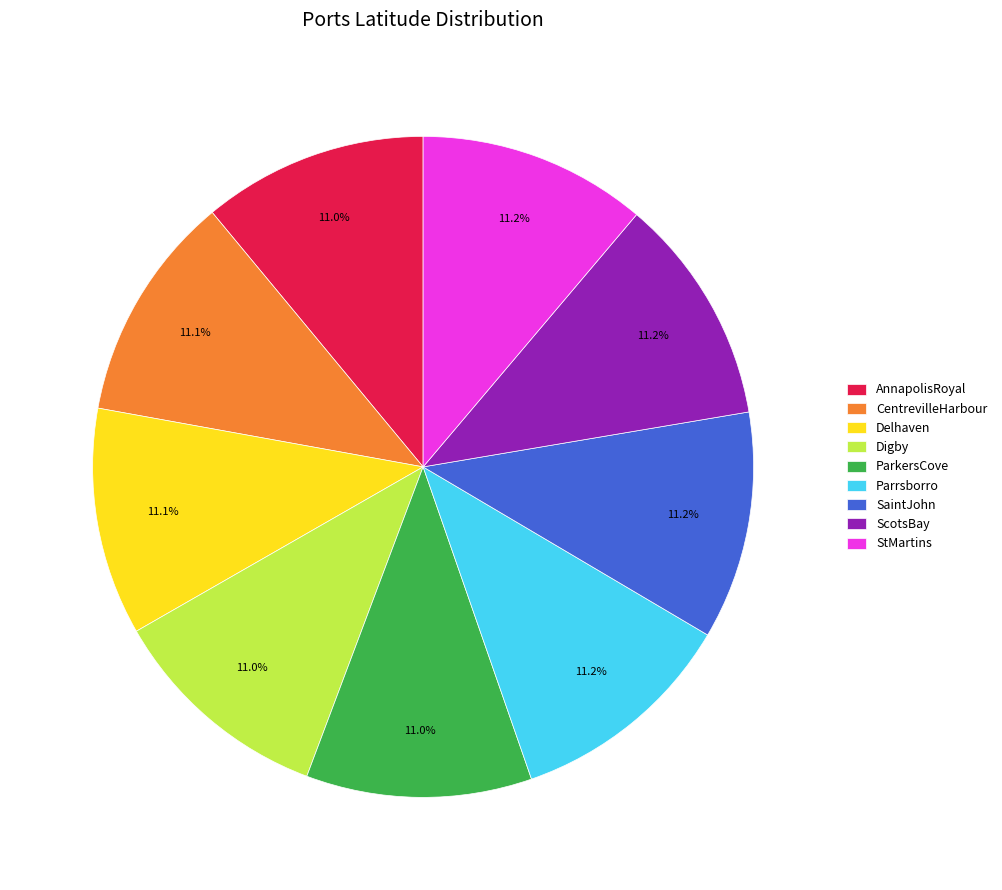

True or false: AnnapolisRoyal accounts for 20% of the total.

False